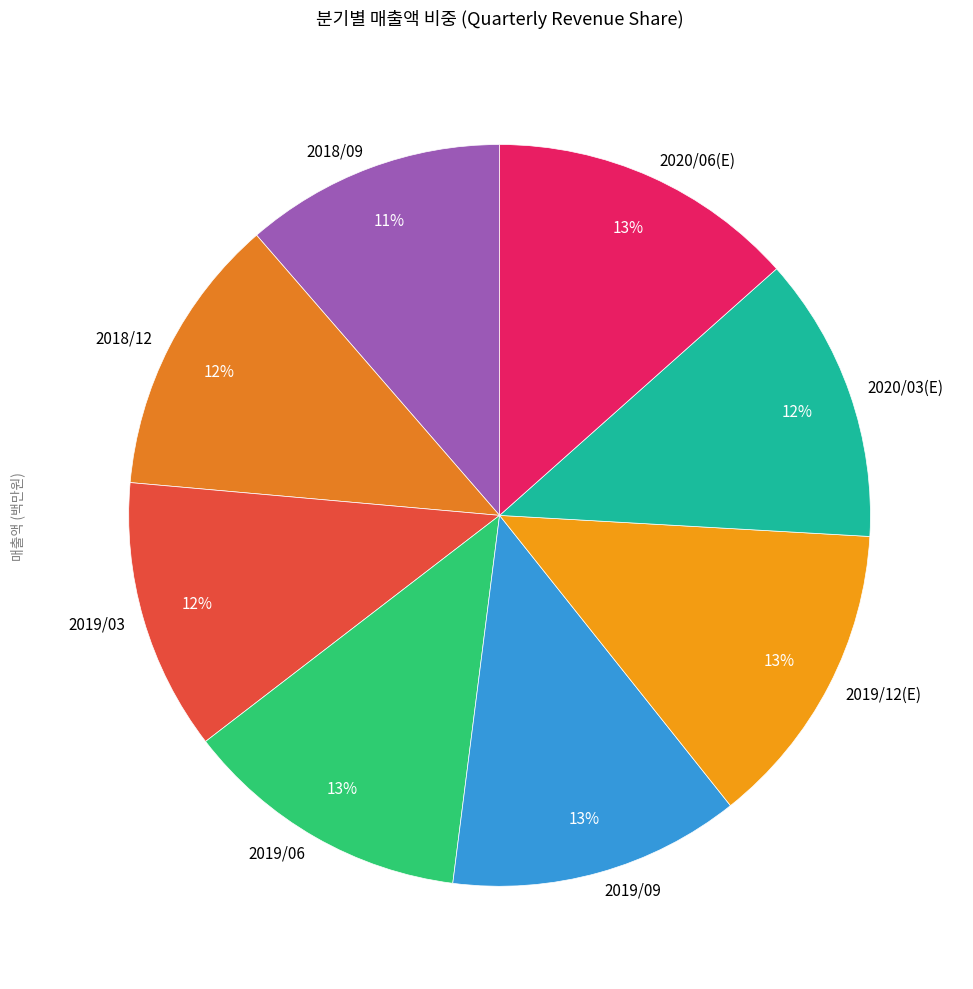

Combined, do 2020/03(E) and 2018/12 account for over 50%?

No